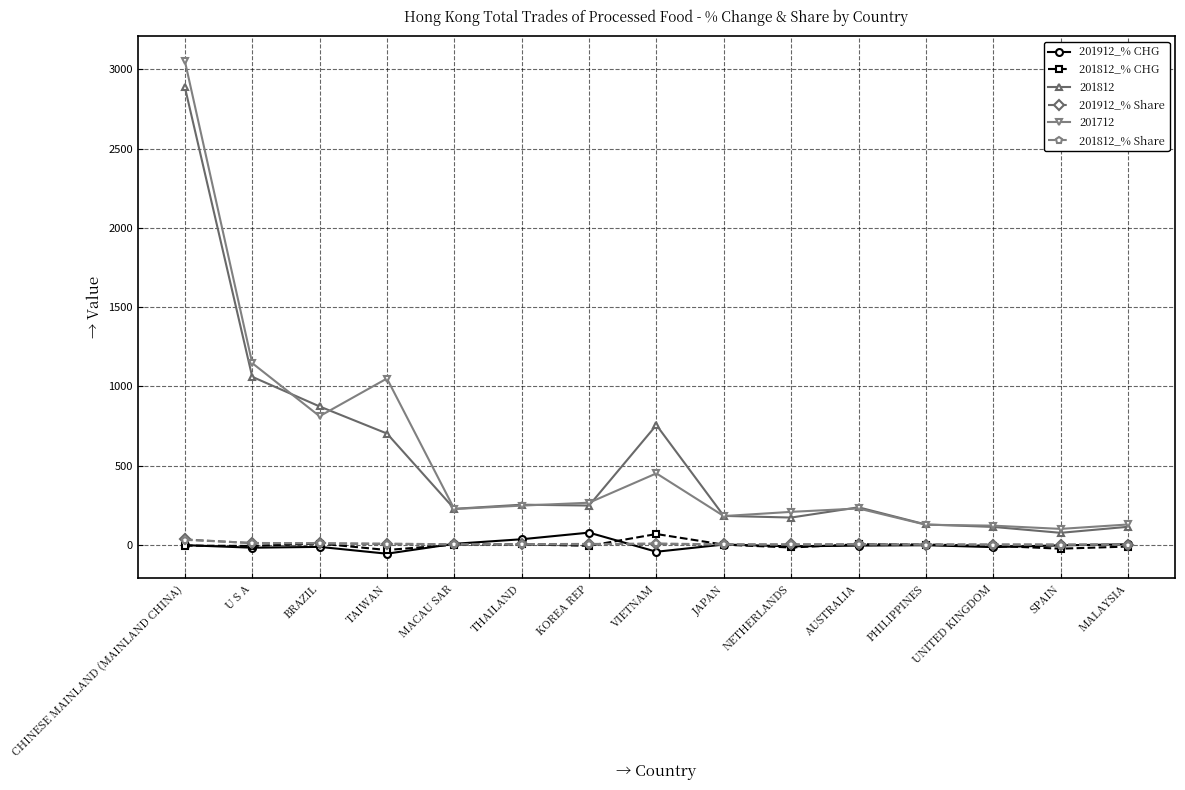

The 201712 series shows 5291.9 at CHINESE MAINLAND (MAINLAND CHINA). True or false?

False